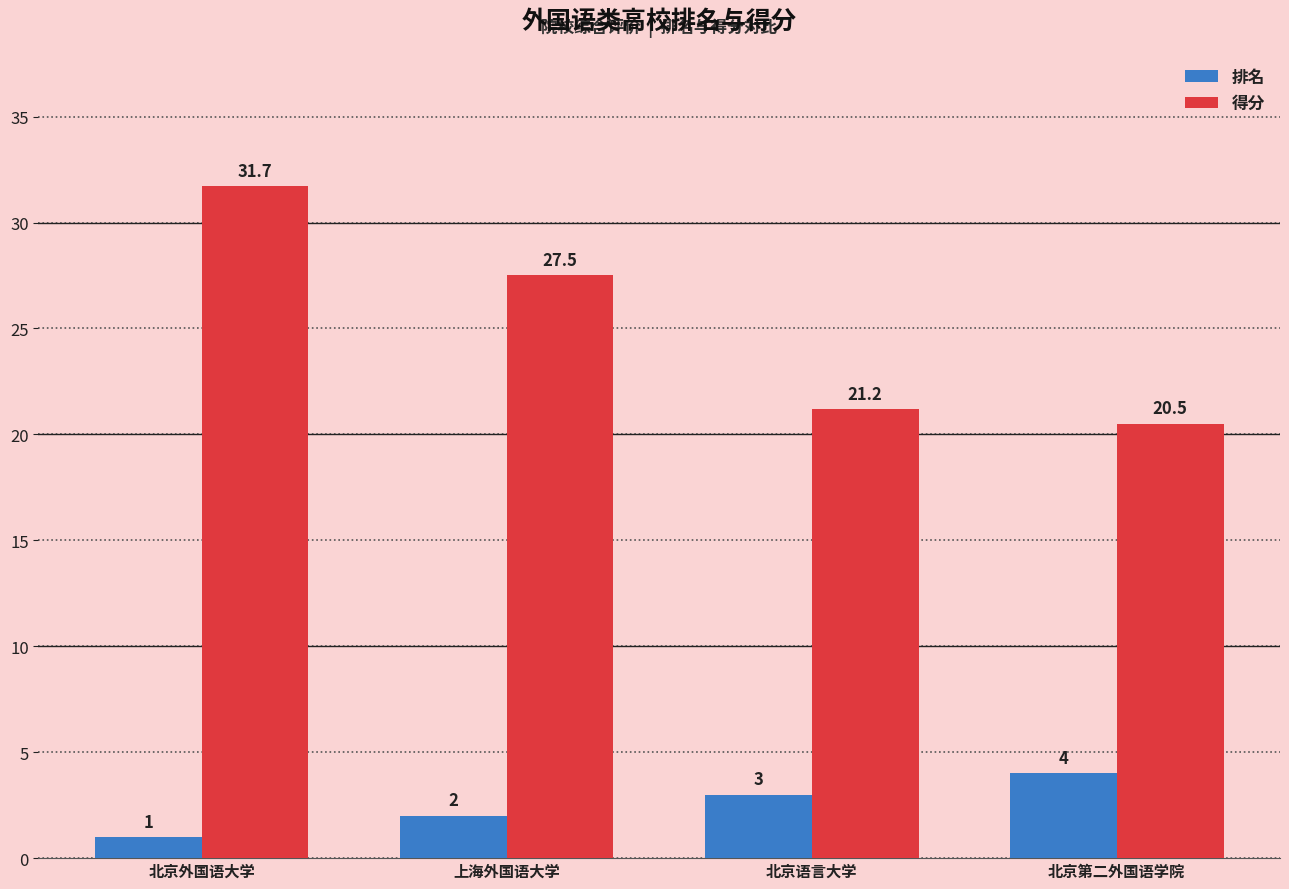

Is it true that 得分 equals 27.5 at 北京第二外国语学院?

False